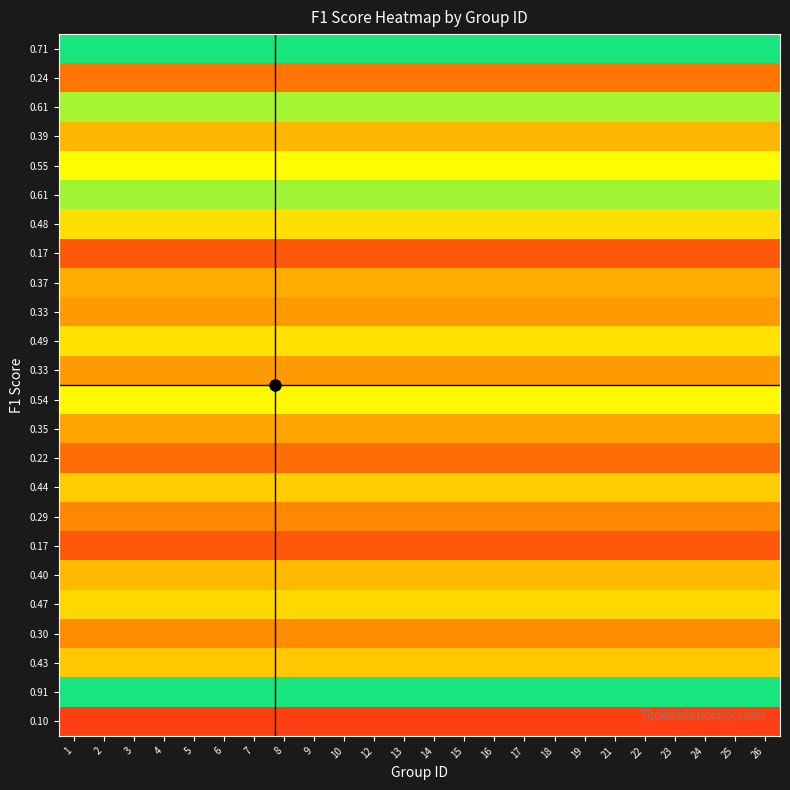

Count the number of categories in the chart.

24